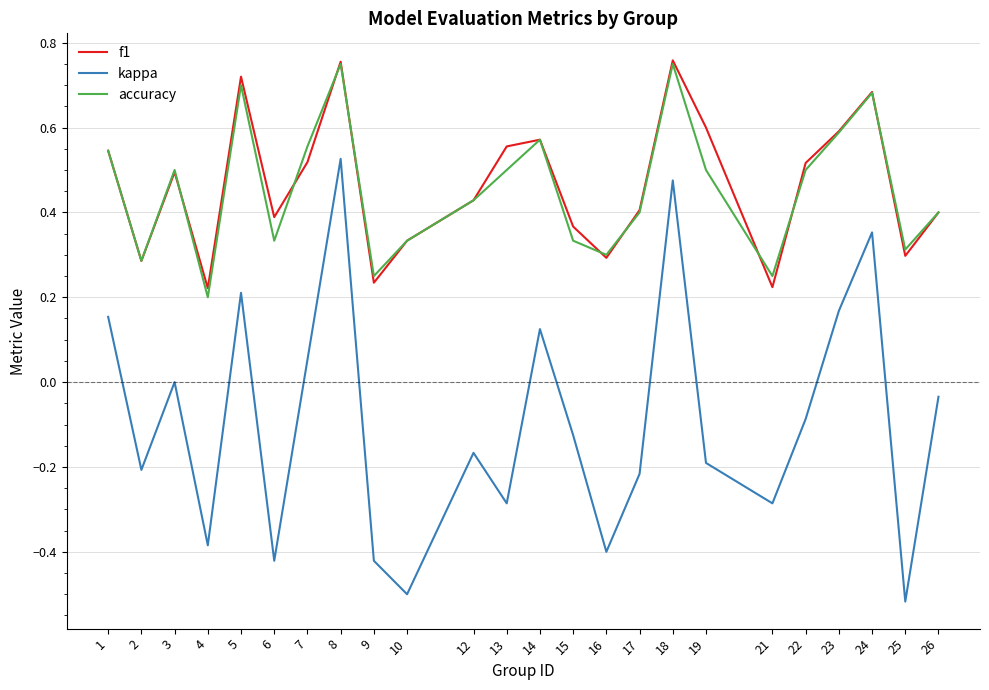

True or false: accuracy and kappa cross at least once.

False